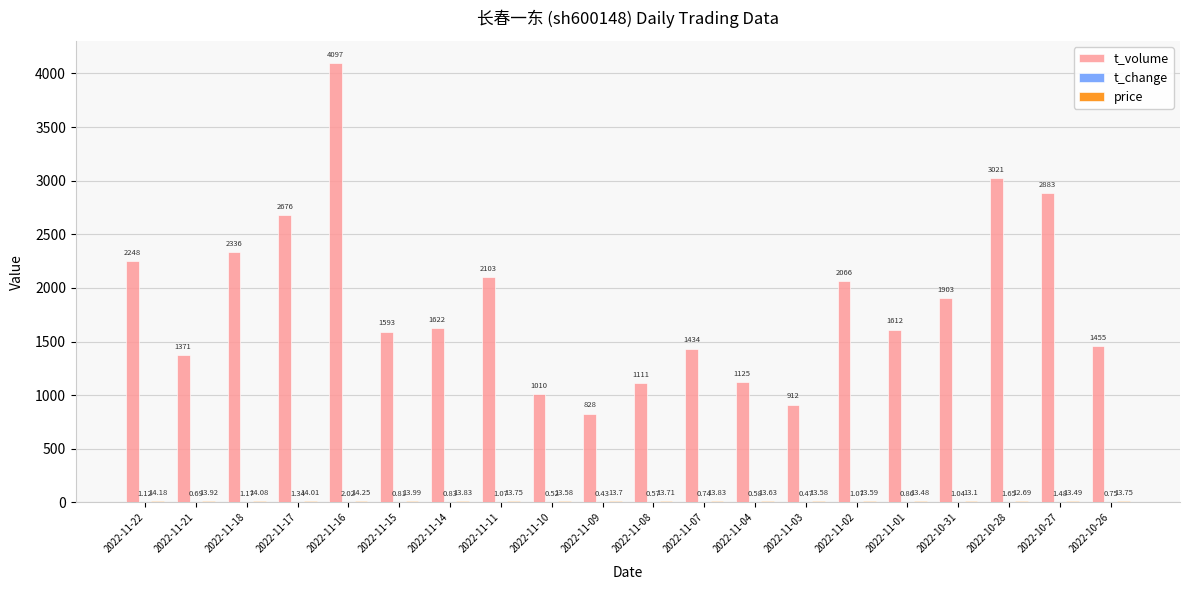

At which label does t_volume first exceed 1622?

2022-11-22